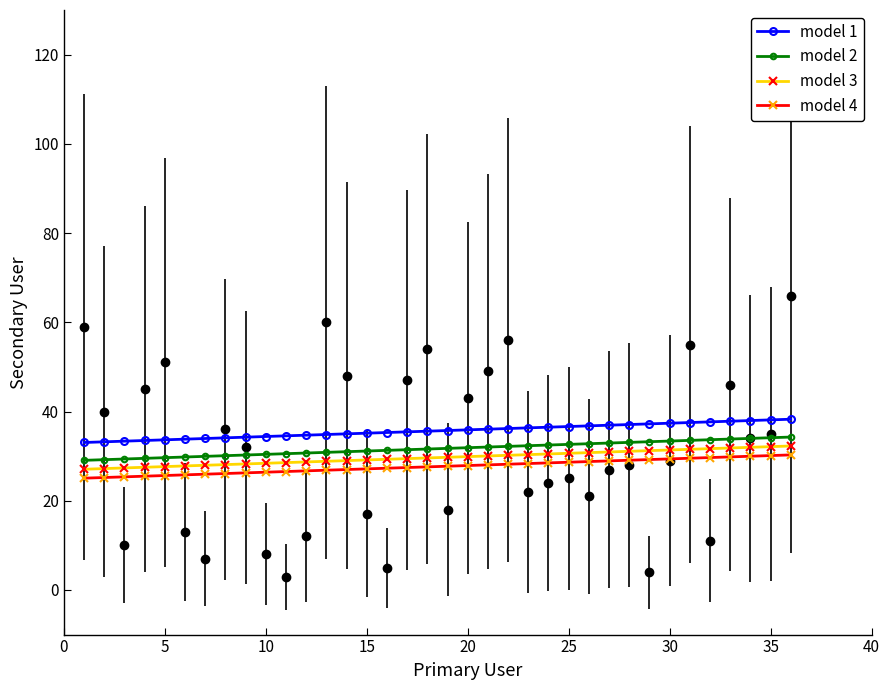

True or false: model 3 has more than 2 points higher than both neighbors.

False